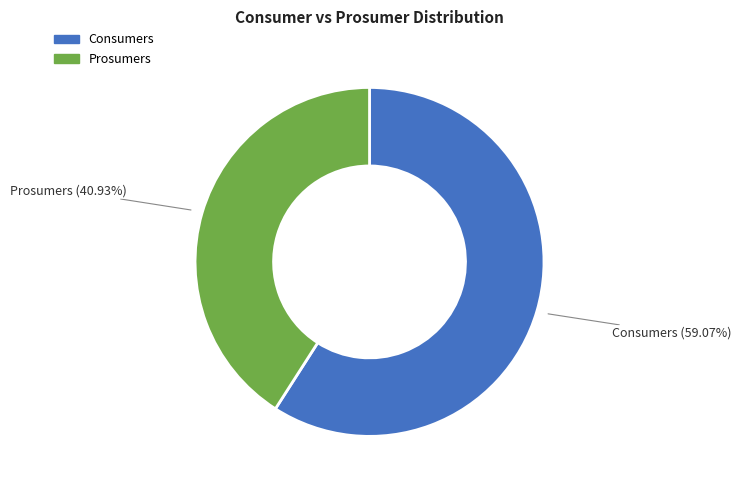

Is there any slice that represents more than half of the pie?

Yes